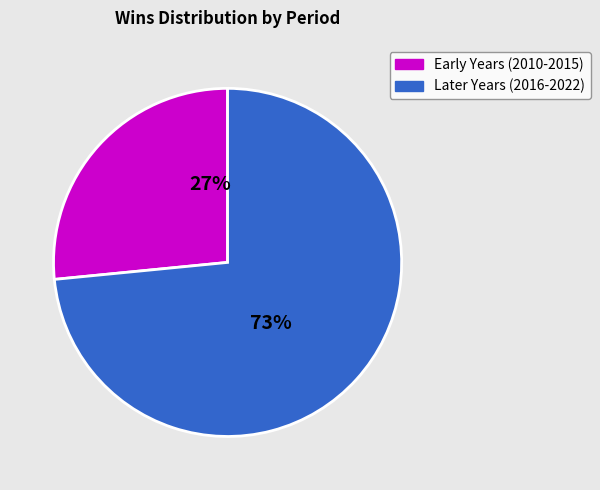

True or false: Early Years (2010-2015) accounts for 12% of the total.

False